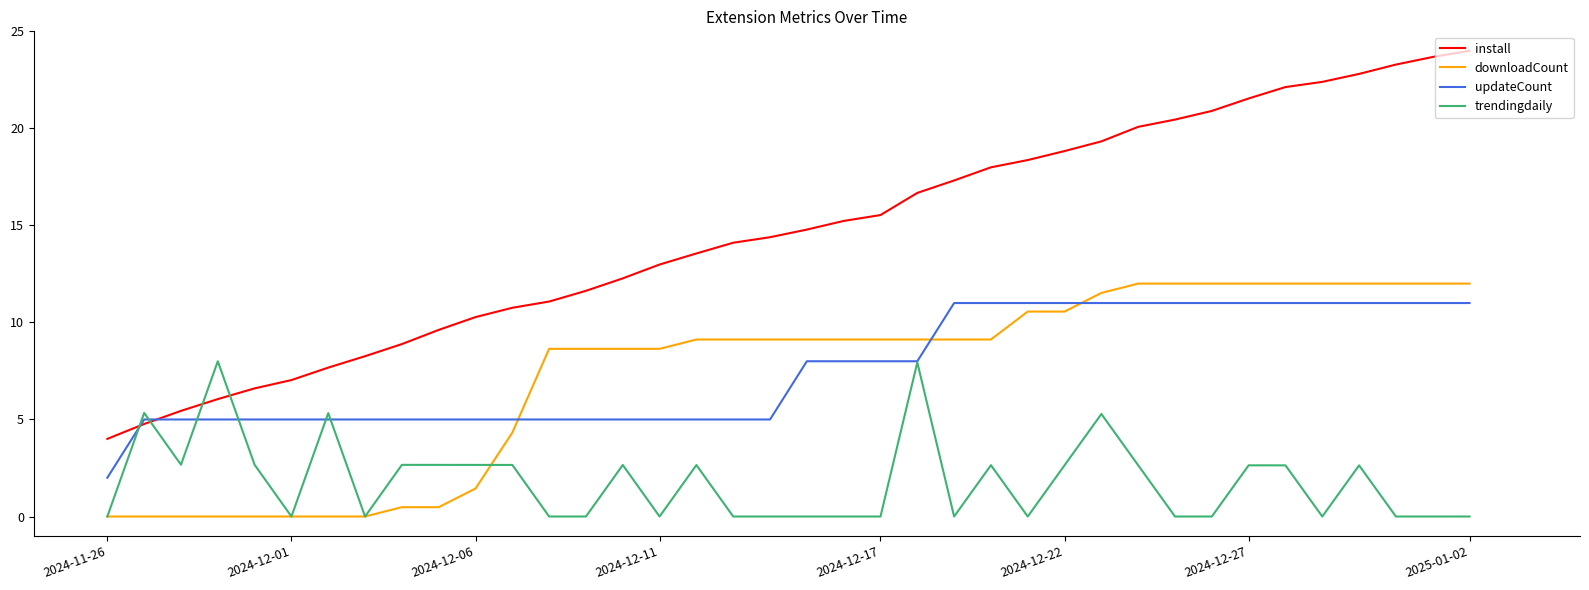

What is the maximum value for install?

24.0